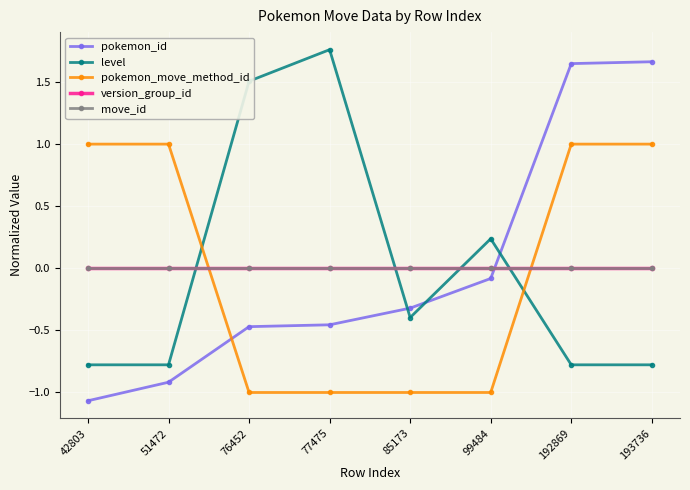

Between 77475 and 193736, which is larger?

193736